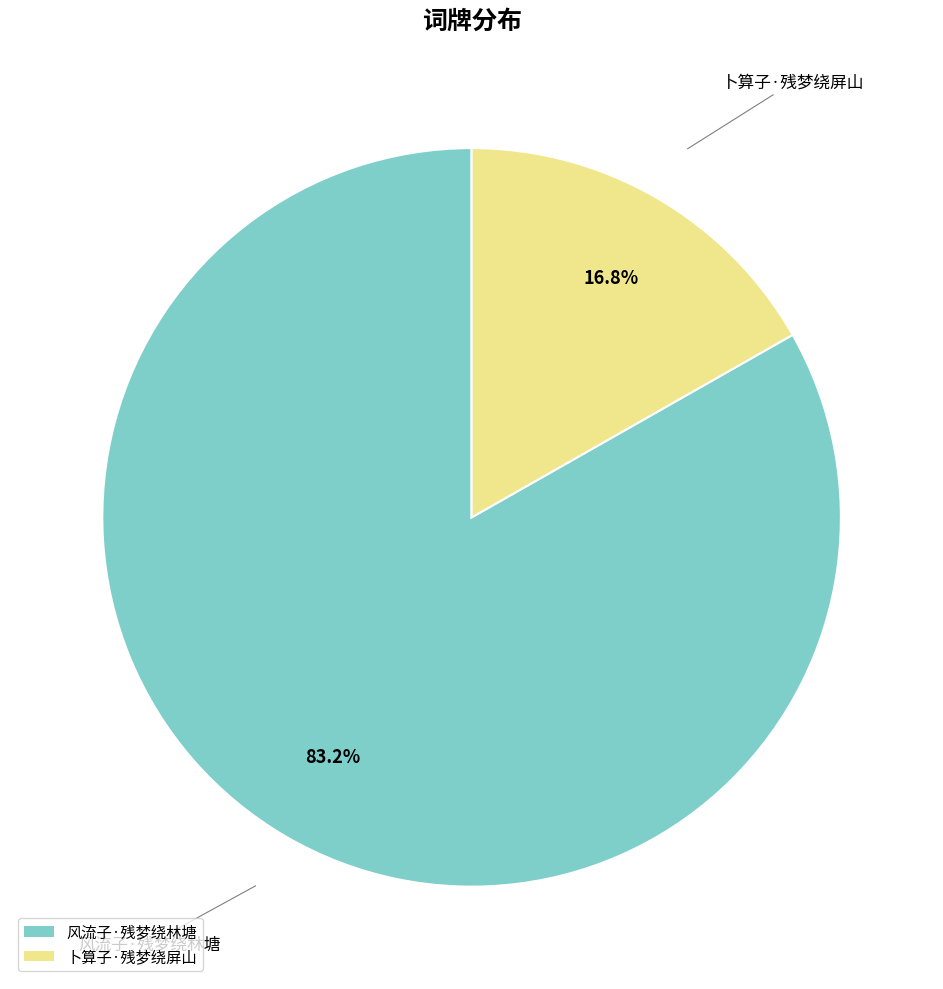

To the nearest percent, what is the difference between the 风流子·残梦绕林塘 and 卜算子·残梦绕屏山 slice percentages?

66%